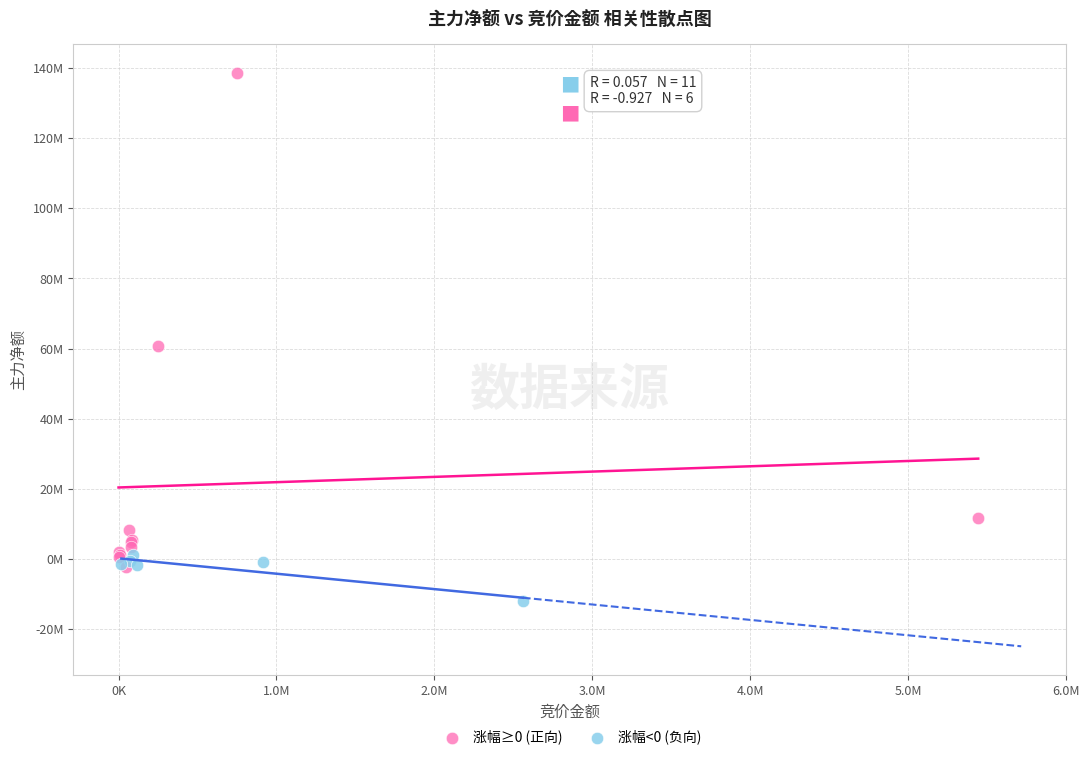

Which series reaches the minimum Y coordinate?

涨幅<0 (负向)